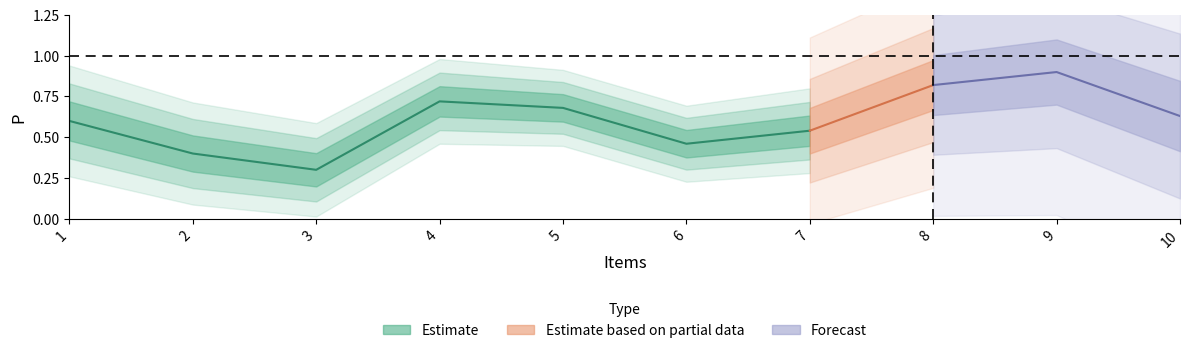

List the labels in order of value, smallest first.

3, 2, 6, 7, 1, 10, 5, 4, 8, 9